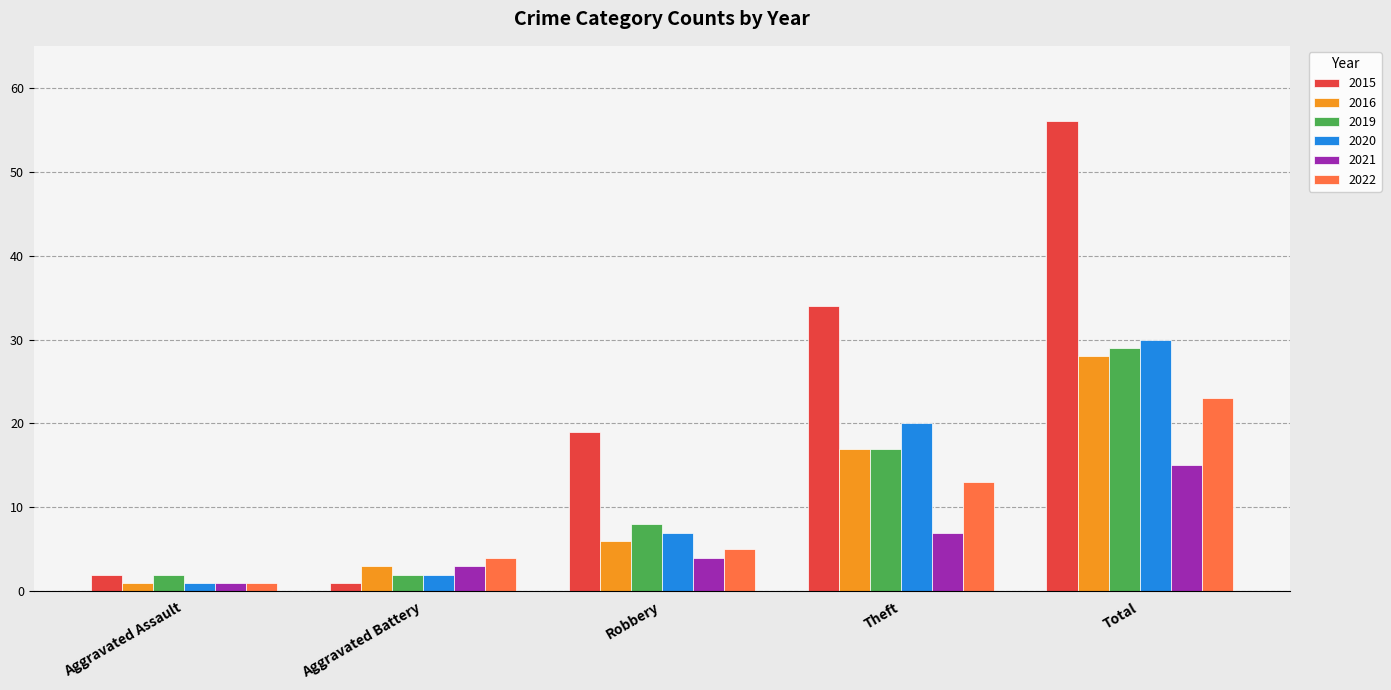

What is the value of the 2015 bar at the 2nd from the left?

1